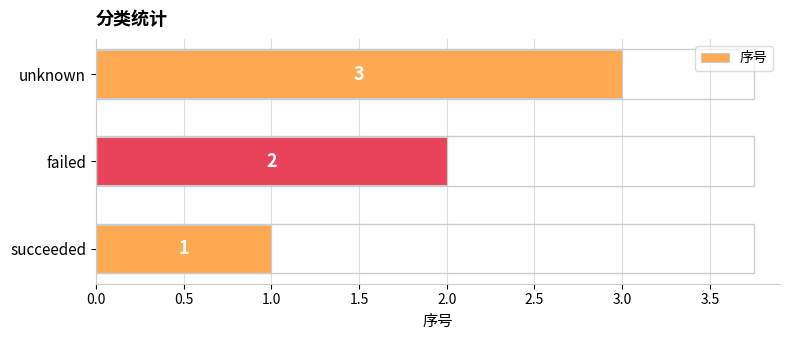

What is the change in value from succeeded to failed?

+1